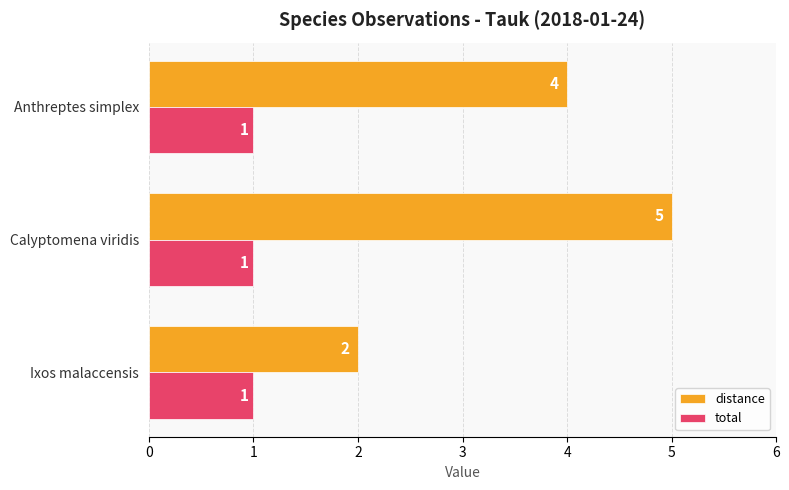

What value does the distance series have at Calyptomena viridis?

5